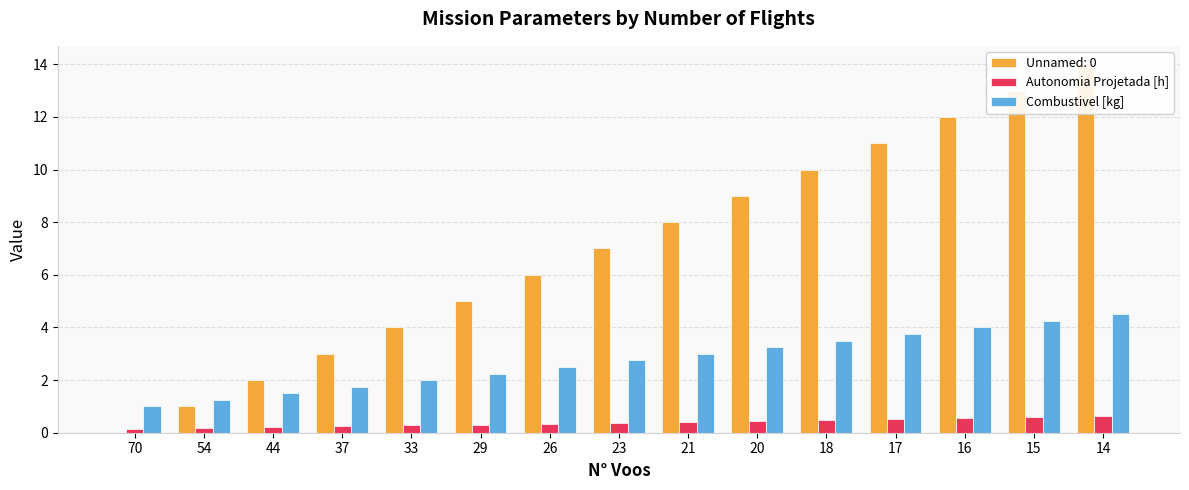

How many groups of bars are there?

15